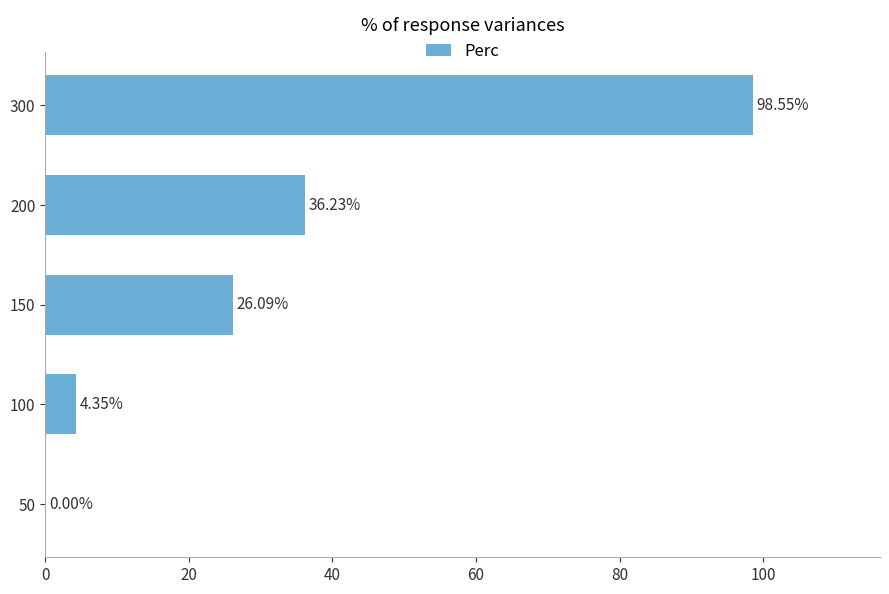

Which has a higher value, 150 or 100?

150